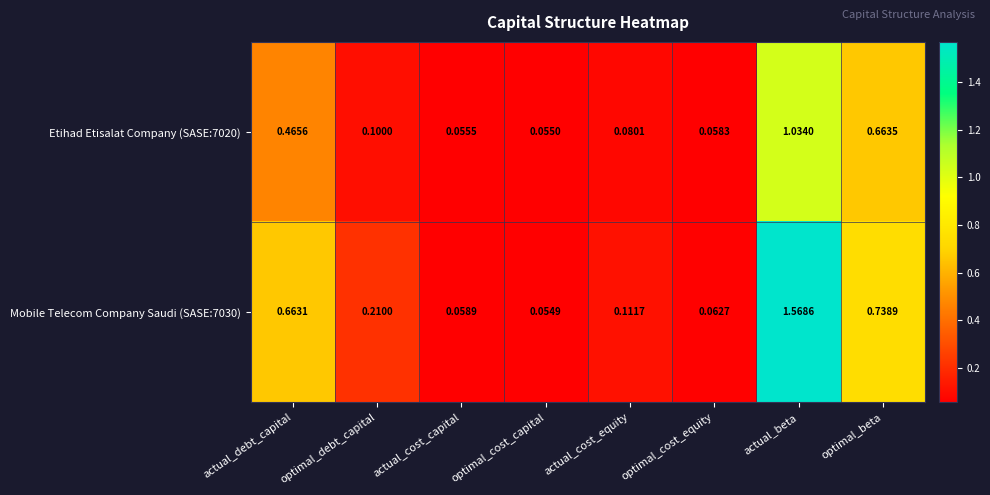

List the labels in order of Mobile Telecom Company Saudi (SASE:7030) value, smallest first.

optimal_cost_capital, actual_cost_capital, optimal_cost_equity, actual_cost_equity, optimal_debt_capital, actual_debt_capital, optimal_beta, actual_beta